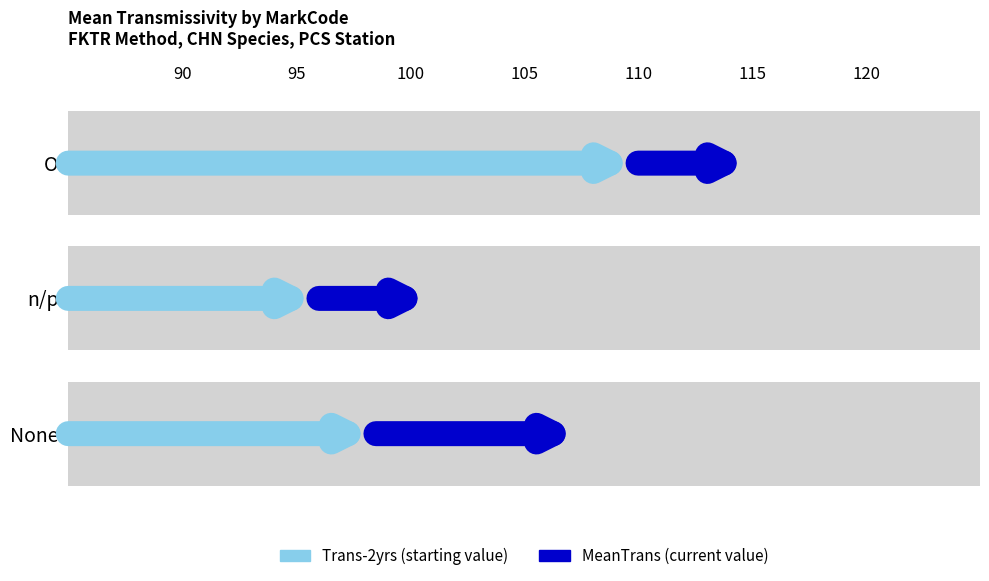

At which category does the chart reach its minimum across all series?

n/p